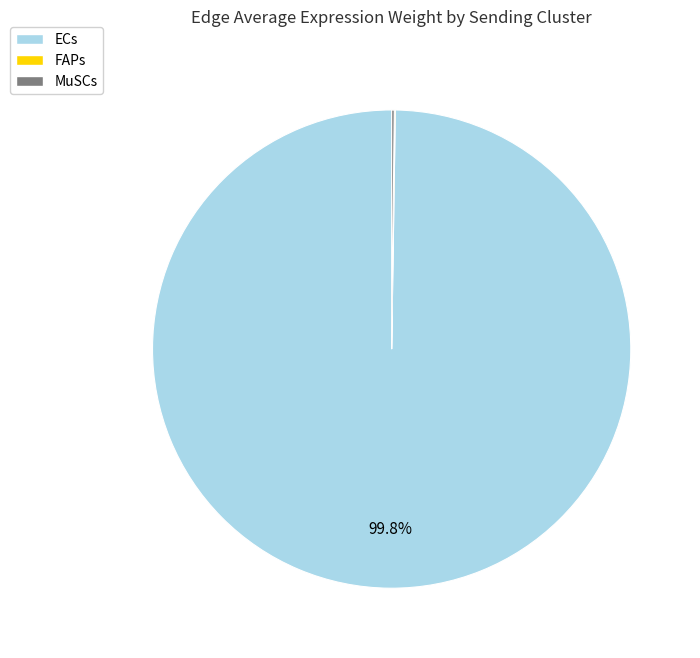

Is there a majority slice in this chart?

Yes